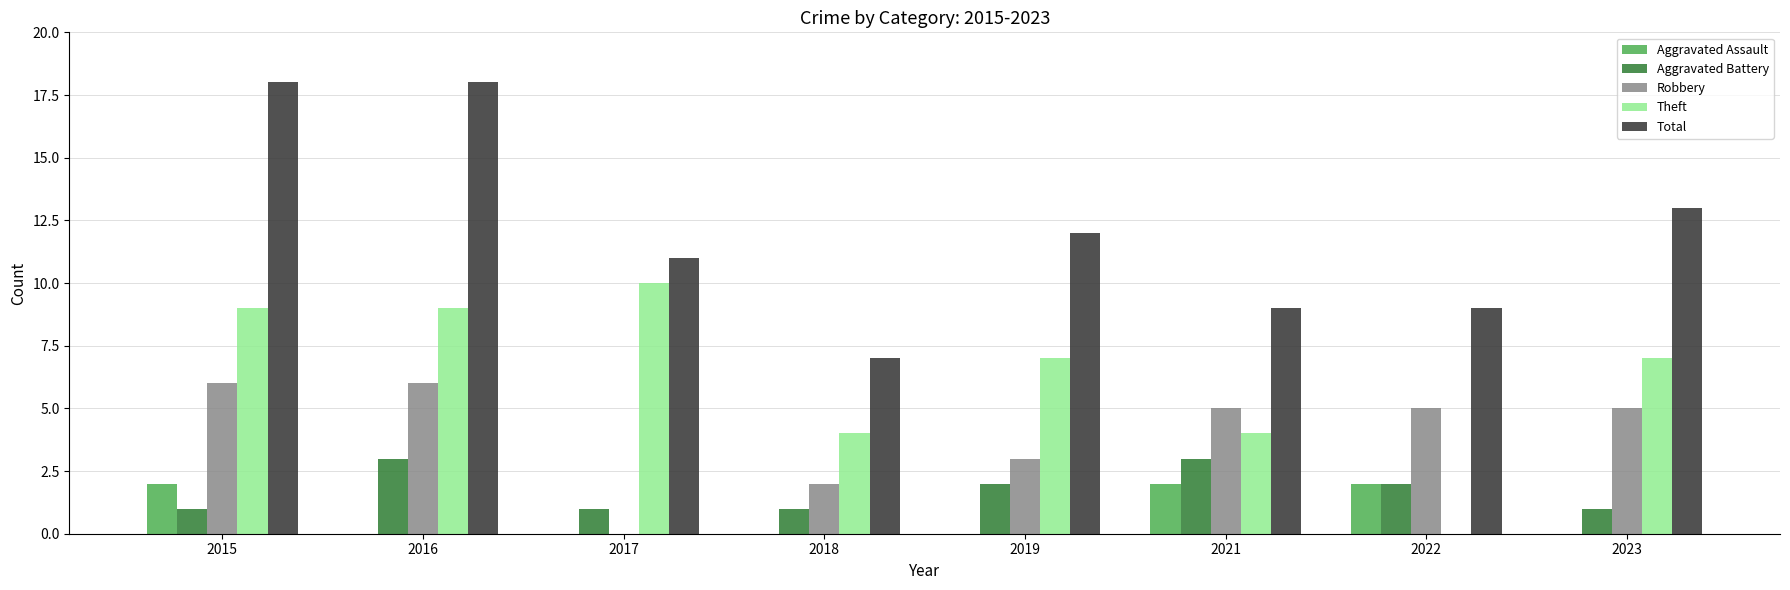

What is the sum of all Robbery values?

32